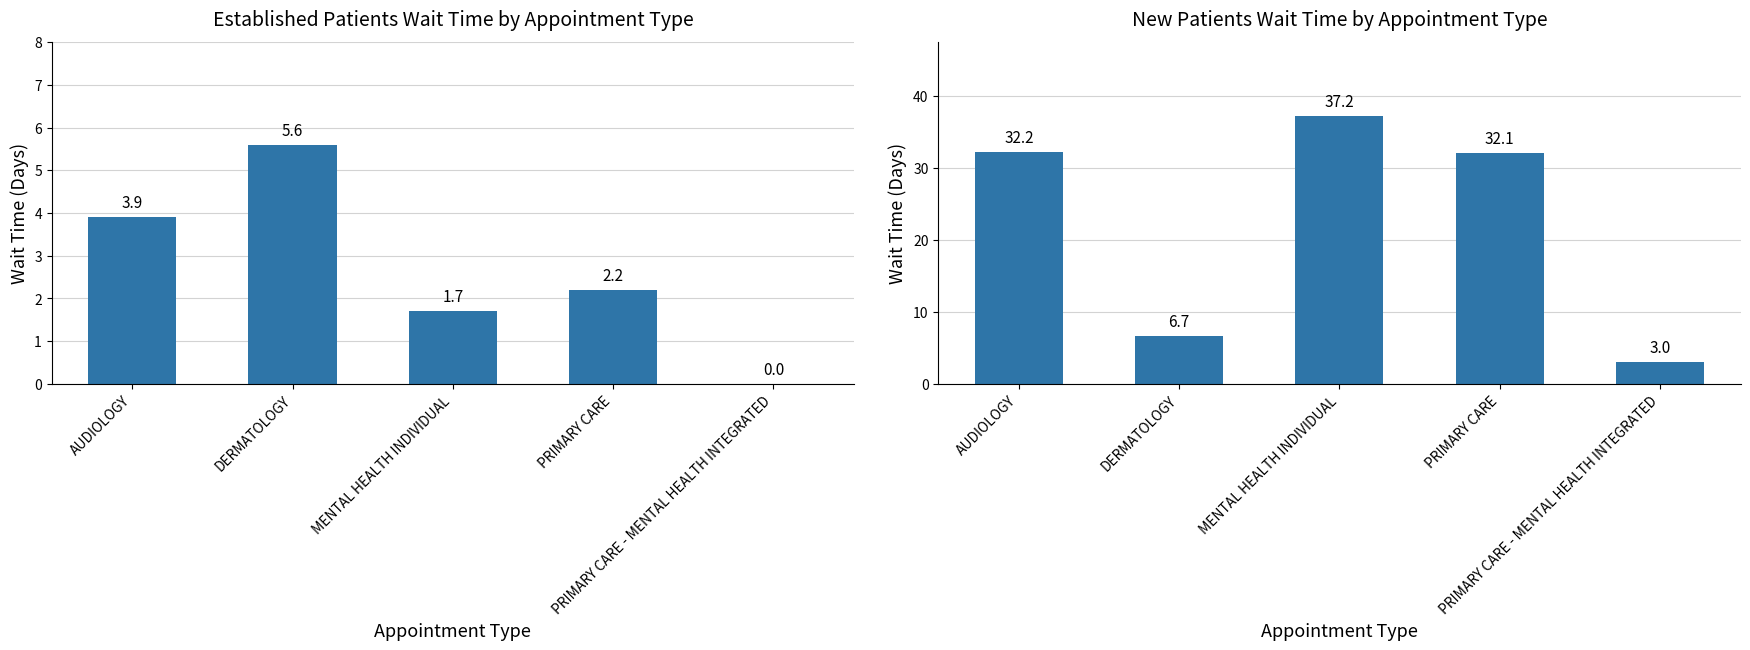

The value of NewPatients at PRIMARY CARE is 32.1. True or false?

True